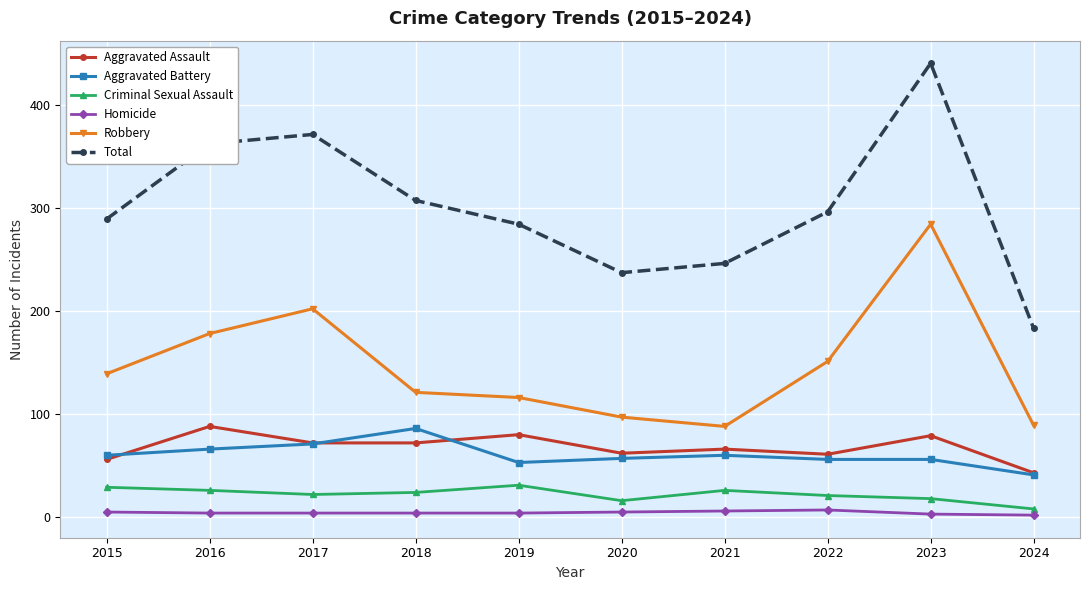

How many interior local peaks does the Total series have?

2